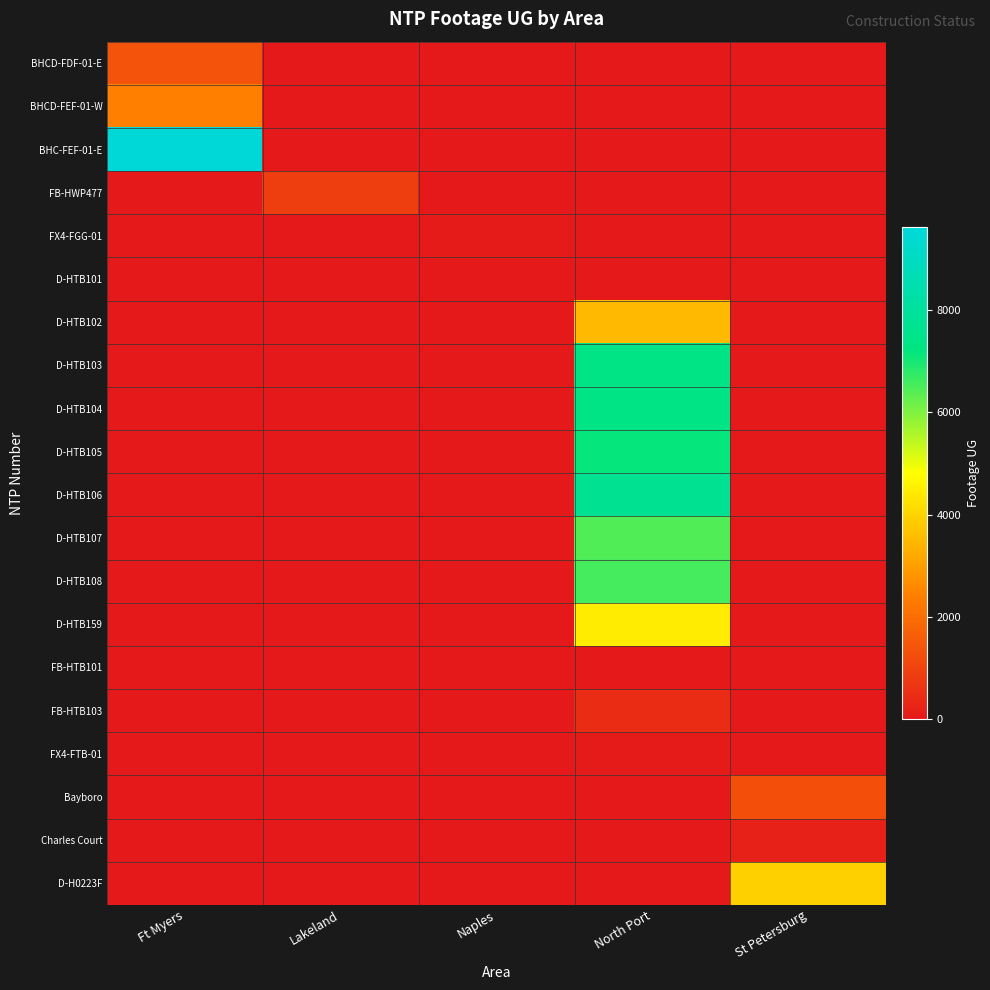

Reading right to left, extract all data points from this chart.

BHCD-FDF-01-E: St Petersburg=0	North Port=0	Naples=0	Lakeland=0	Ft Myers=1358
BHCD-FEF-01-W: St Petersburg=0	North Port=0	Naples=0	Lakeland=0	Ft Myers=2434
BHC-FEF-01-E: St Petersburg=0	North Port=0	Naples=0	Lakeland=0	Ft Myers=9619
FB-HWP477: St Petersburg=0	North Port=0	Naples=0	Lakeland=884	Ft Myers=0
FX4-FGG-01: St Petersburg=0	North Port=0	Naples=74	Lakeland=0	Ft Myers=0
D-HTB101: St Petersburg=0	North Port=0	Naples=0	Lakeland=0	Ft Myers=0
D-HTB102: St Petersburg=0	North Port=3499	Naples=0	Lakeland=0	Ft Myers=0
D-HTB103: St Petersburg=0	North Port=7385	Naples=0	Lakeland=0	Ft Myers=0
D-HTB104: St Petersburg=0	North Port=7378	Naples=0	Lakeland=0	Ft Myers=0
D-HTB105: St Petersburg=0	North Port=7141	Naples=0	Lakeland=0	Ft Myers=0
D-HTB106: St Petersburg=0	North Port=7715	Naples=0	Lakeland=0	Ft Myers=0
D-HTB107: St Petersburg=0	North Port=6455	Naples=0	Lakeland=0	Ft Myers=0
D-HTB108: St Petersburg=0	North Port=6542	Naples=0	Lakeland=0	Ft Myers=0
D-HTB159: St Petersburg=0	North Port=4443	Naples=0	Lakeland=0	Ft Myers=0
FB-HTB101: St Petersburg=0	North Port=0	Naples=0	Lakeland=0	Ft Myers=0
FB-HTB103: St Petersburg=0	North Port=451	Naples=0	Lakeland=0	Ft Myers=0
FX4-FTB-01: St Petersburg=0	North Port=42	Naples=0	Lakeland=0	Ft Myers=0
Bayboro: St Petersburg=1292	North Port=0	Naples=0	Lakeland=0	Ft Myers=0
Charles Court: St Petersburg=193	North Port=0	Naples=0	Lakeland=0	Ft Myers=0
D-H0223F: St Petersburg=3936	North Port=0	Naples=0	Lakeland=0	Ft Myers=0